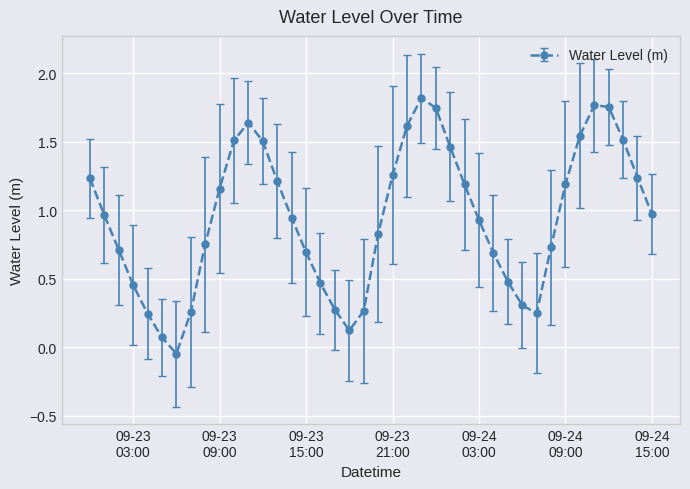

How many interior local peaks (higher than both neighbors) does the data have?

3